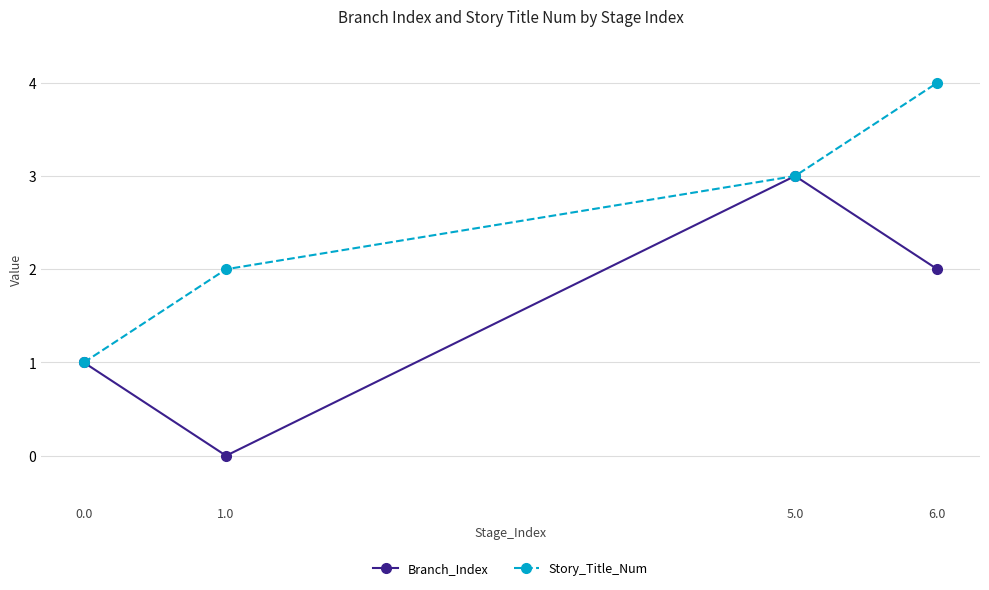

Reading right to left, transcribe all the data shown in this chart.

Branch_Index: 6.0=2	5.0=3	1.0=0	0.0=1
Story_Title_Num: 6.0=4	5.0=3	1.0=2	0.0=1